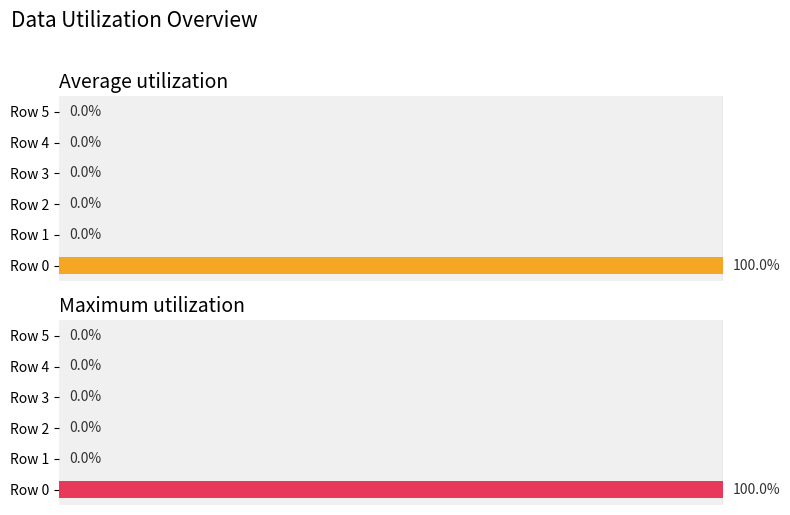

Reading right to left, list all the values displayed in this chart.

Average utilization: 0	0	0	0	0	100
Maximum utilization: 0	0	0	0	0	100